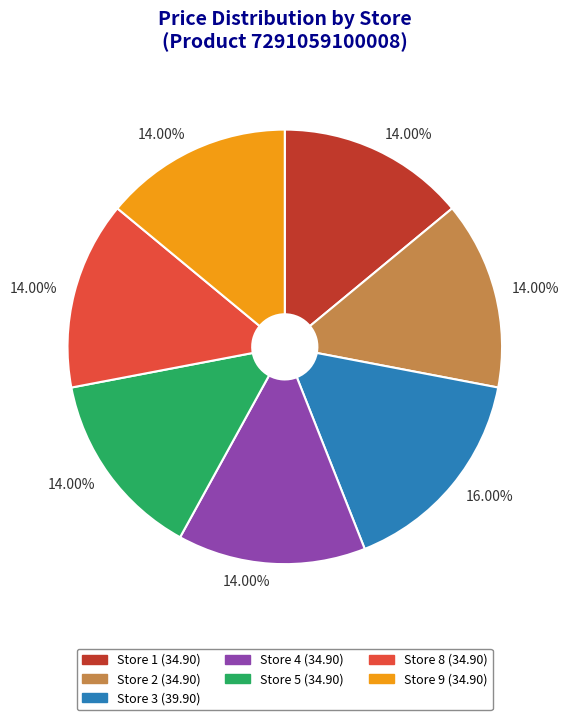

Is Store 4 the majority of the pie?

No